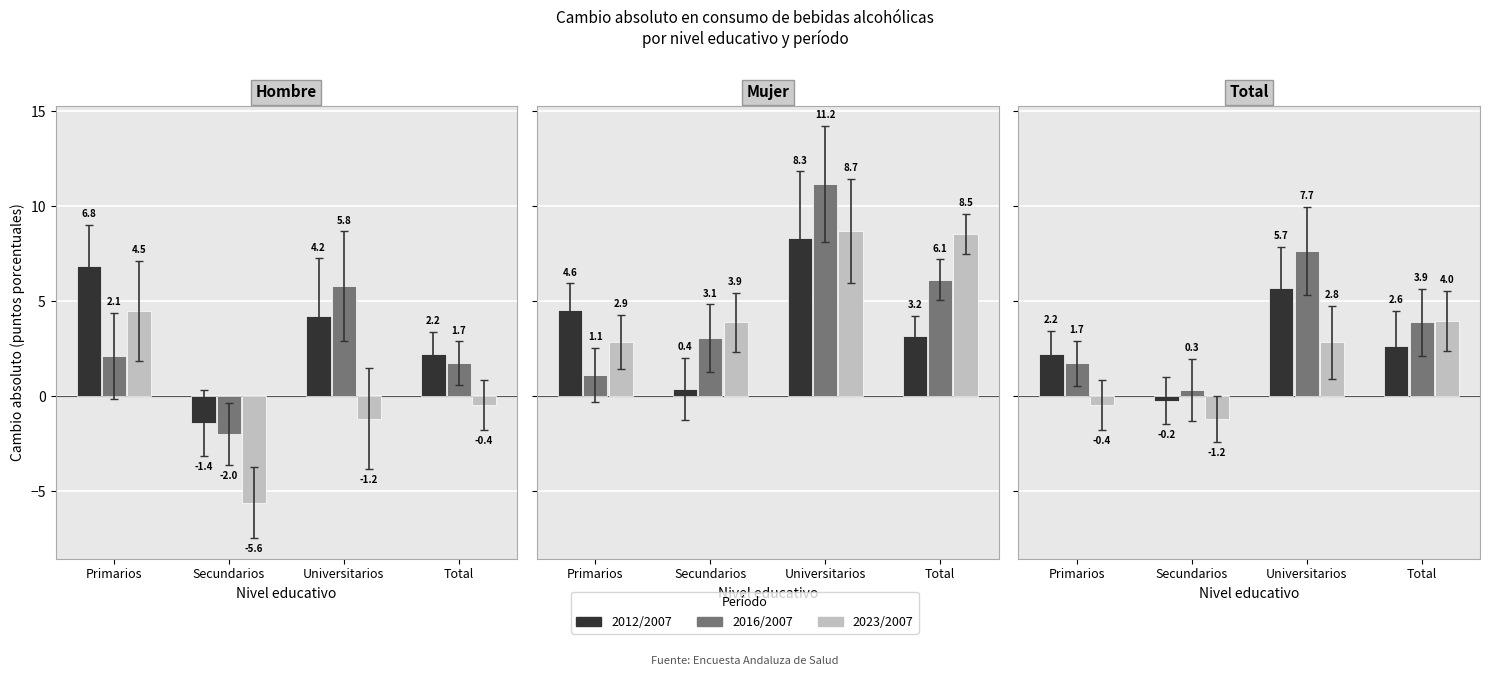

What is the label of the 2nd bar from the left?

Secundarios